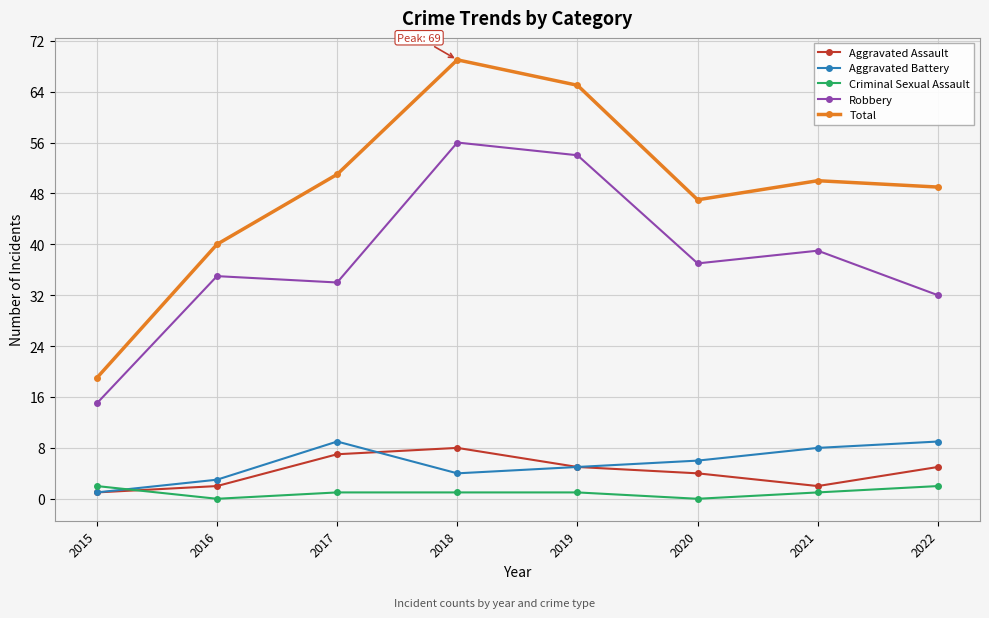

Between which two adjacent categories do Aggravated Battery and Criminal Sexual Assault first intersect?

2015 and 2016